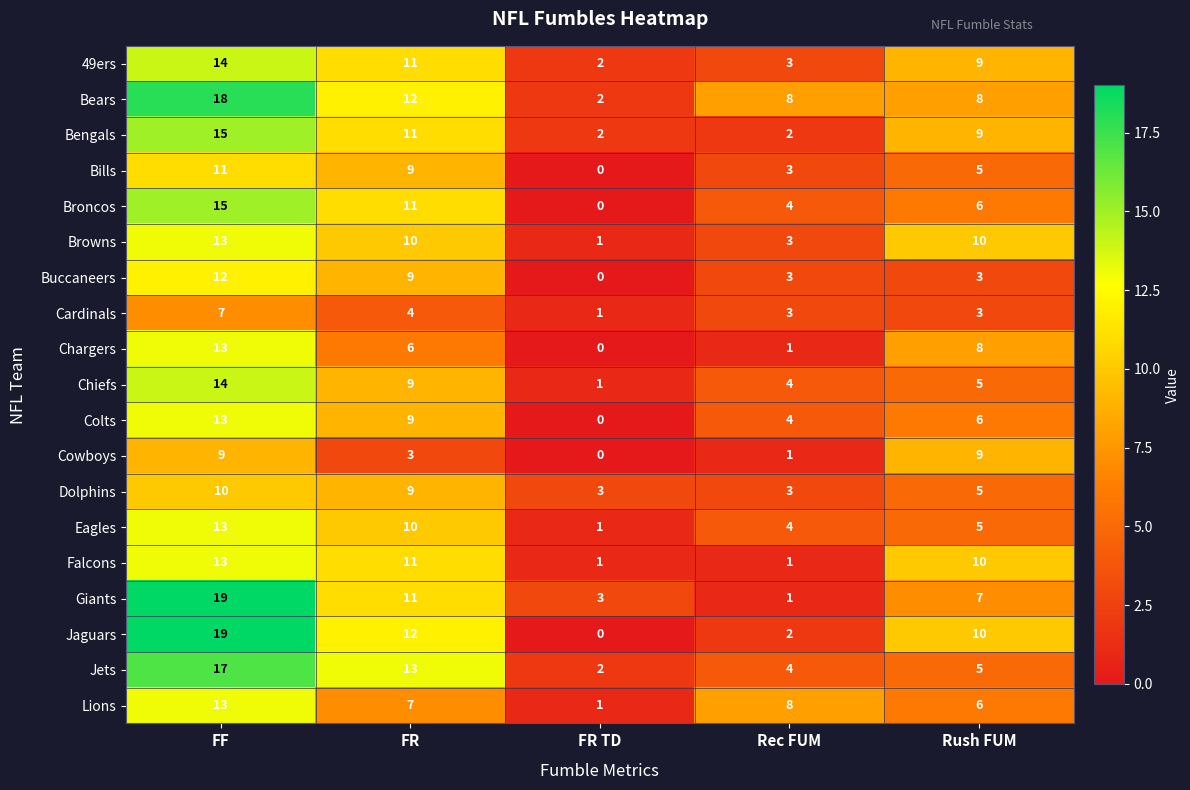

What value does the Buccaneers series have at FR, to the nearest 10?

10